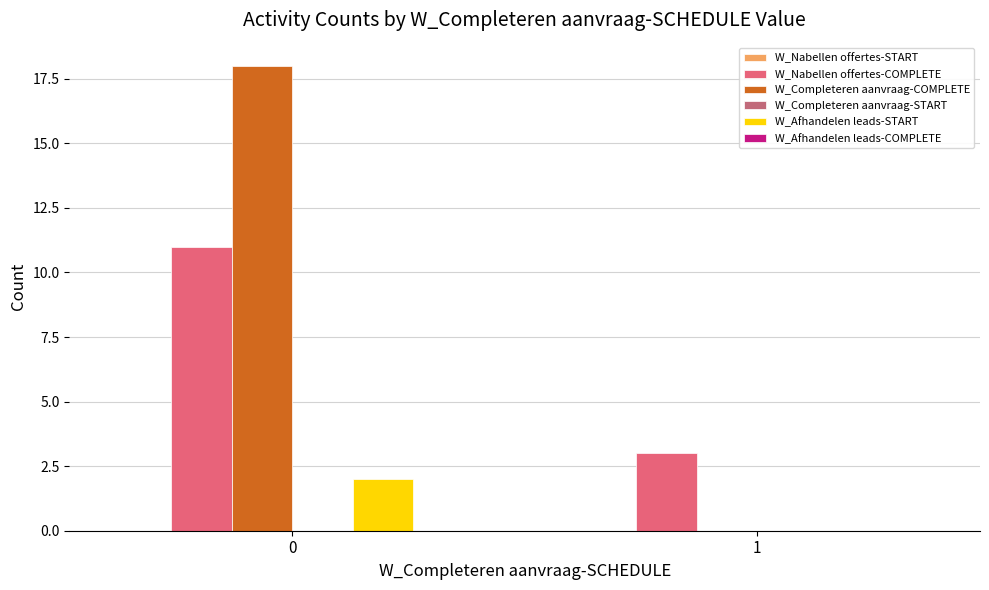

What is the sum of the W_Afhandelen leads-START values at 1 and 0?

2